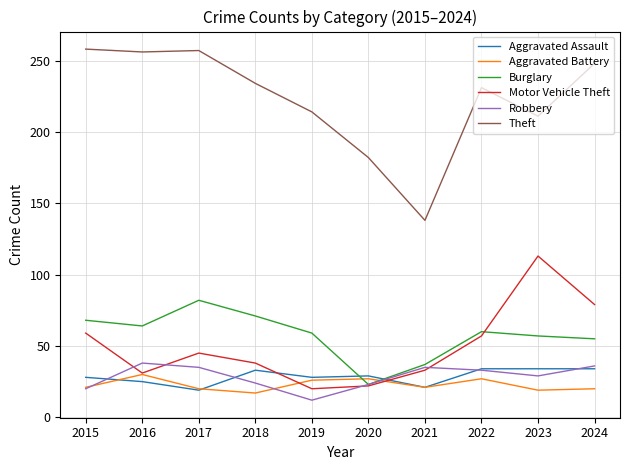

True or false: Burglary and Theft cross at least once.

False